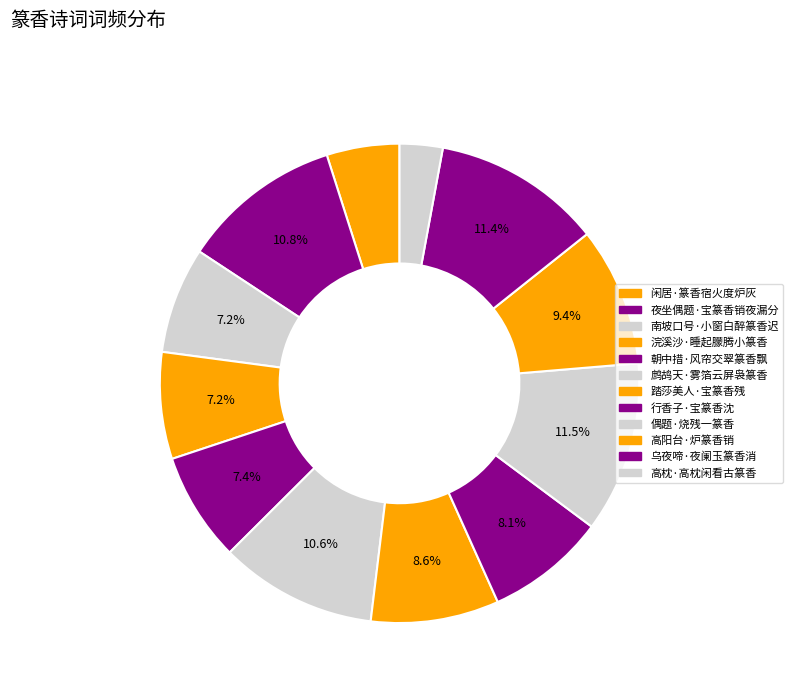

The 南坡口号·小窗白醉篆香迟 slice represents 7% of the pie. True or false?

True